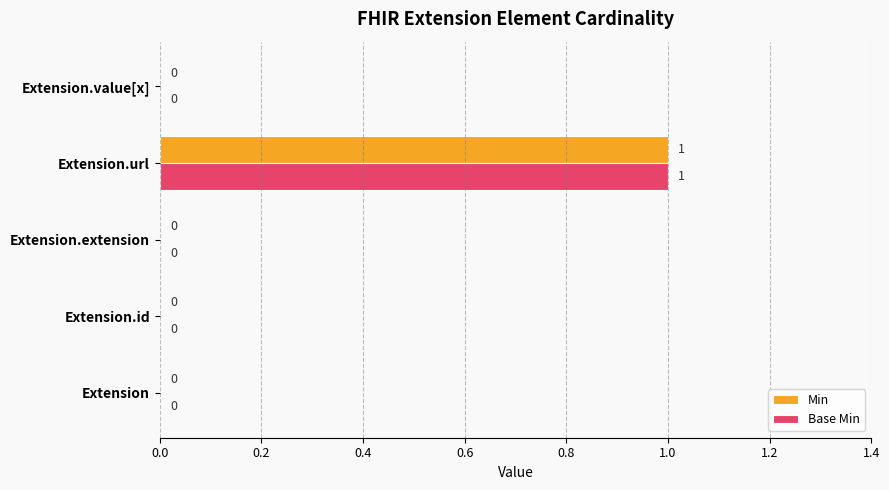

At which category does the chart reach its peak across all series?

Extension.url